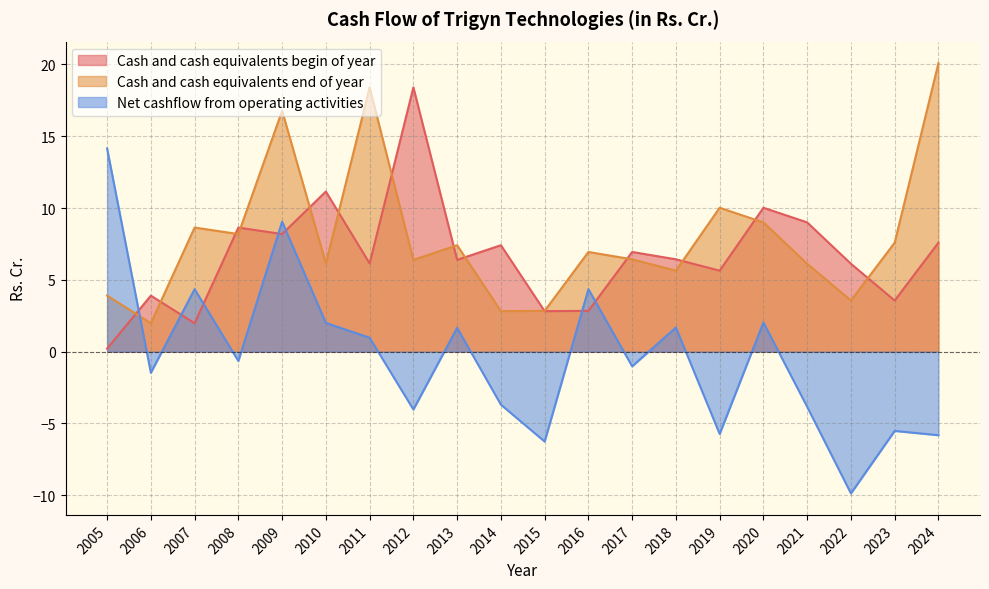

What is the difference between the Cash and cash equivalents end of year values at 2007 and 2005?

4.7